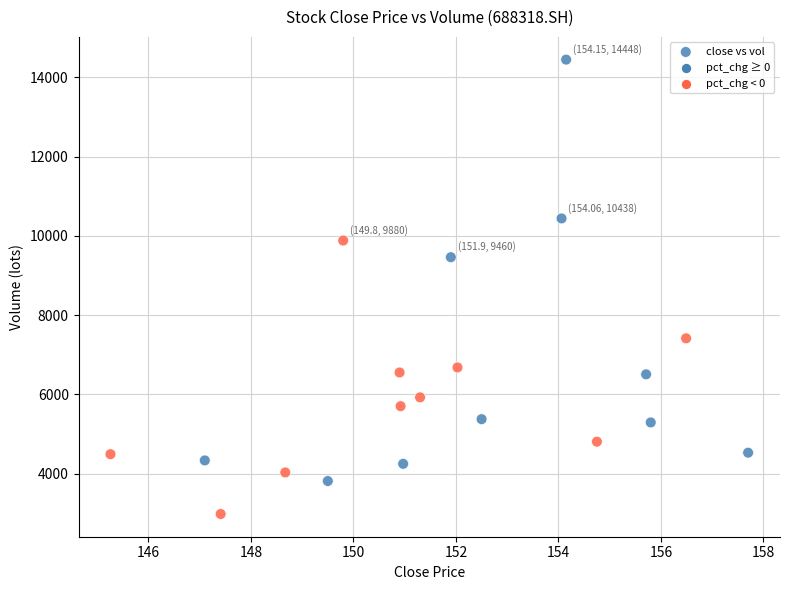

What Y value in the scatter plot is closest to 8713?

9460.0